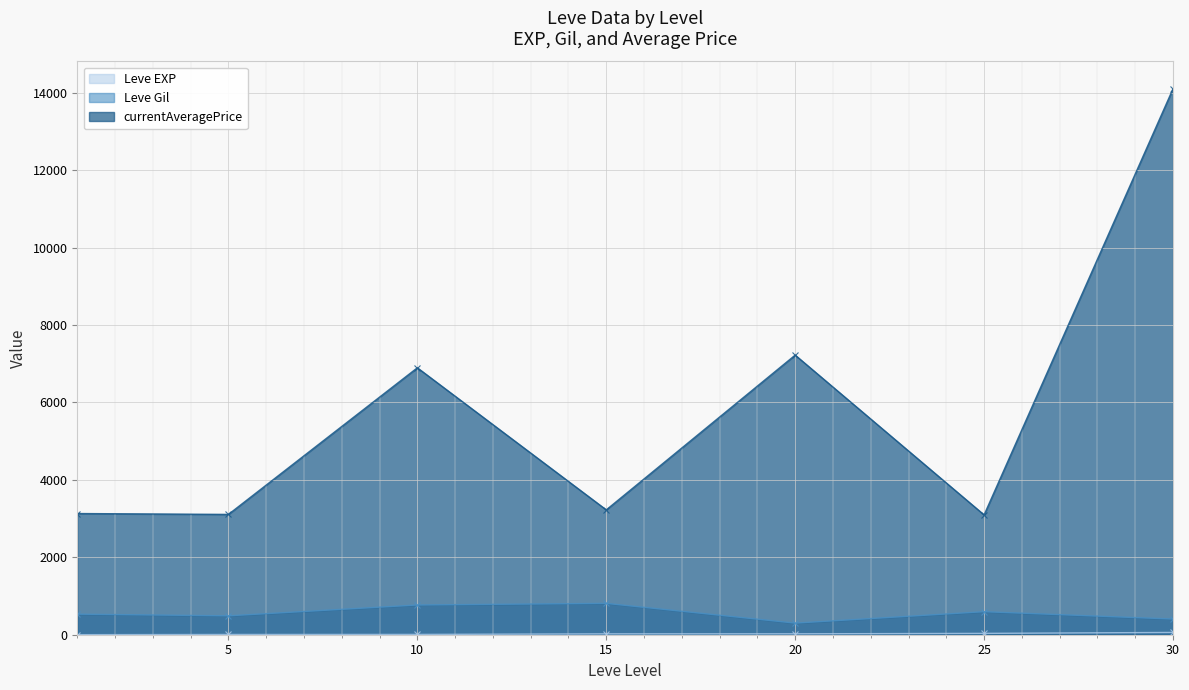

Read the currentAveragePrice value at 25, to the nearest 100.

3100